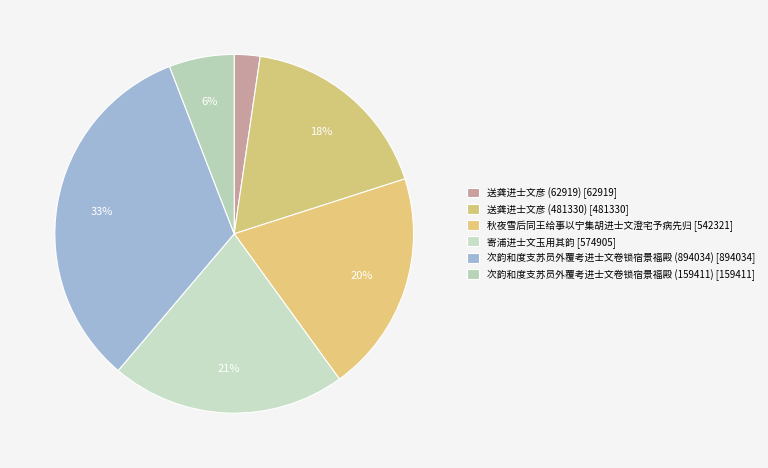

How many segments does this pie chart have?

6